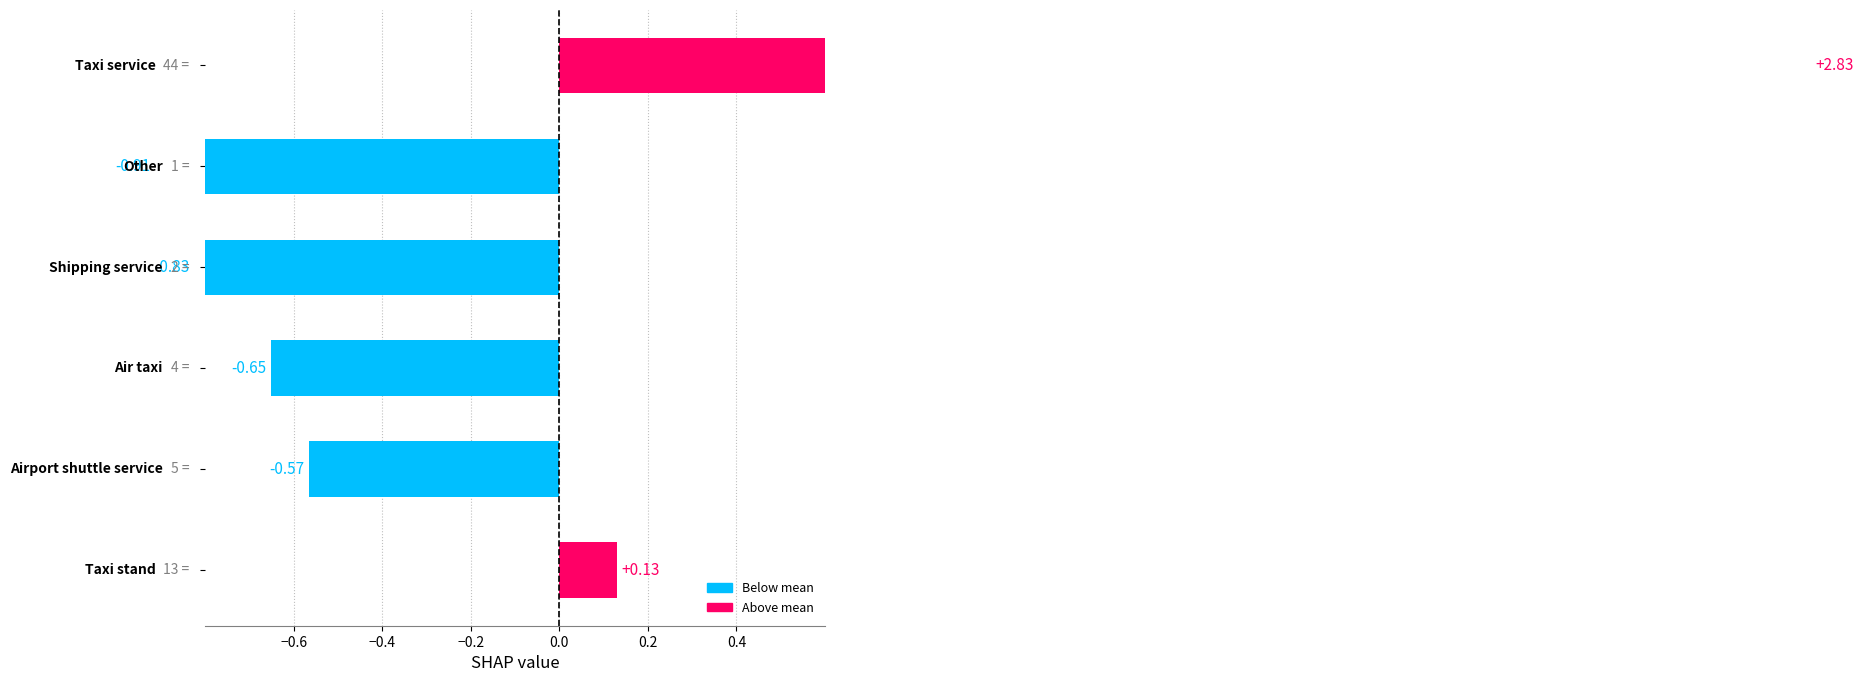

True or false: the data shows -0.6 at 0.2.

True